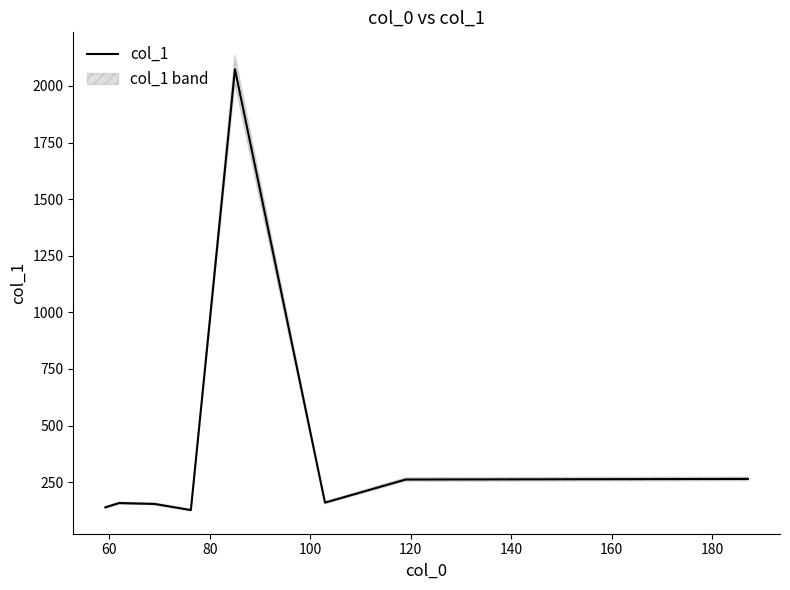

What is the lowest value of the col_1 series?

126.7